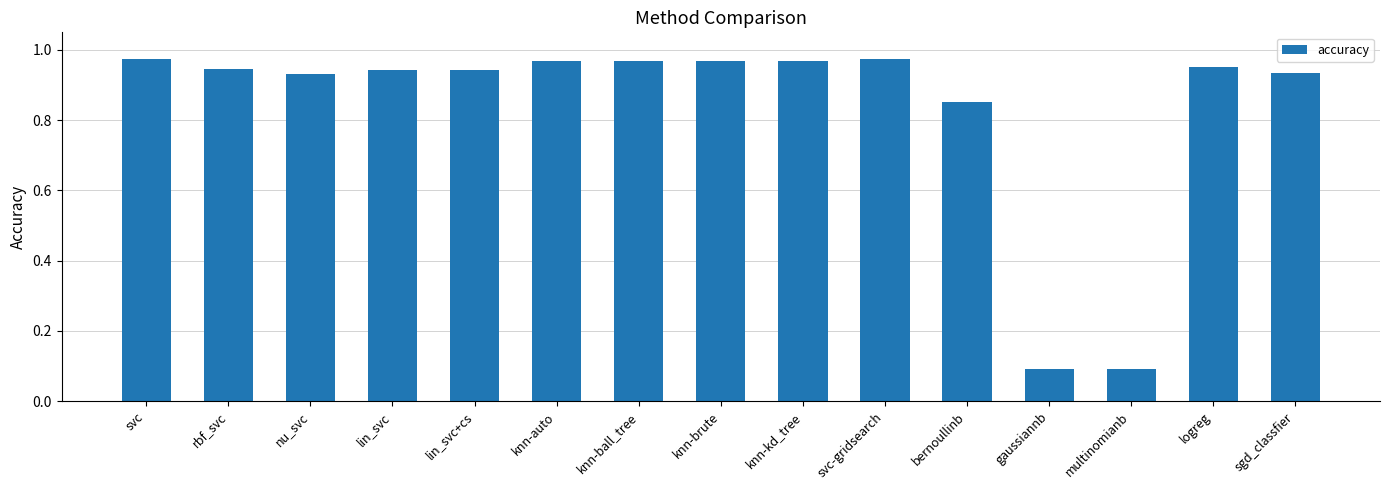

What is the minimum value shown in the chart?

0.1